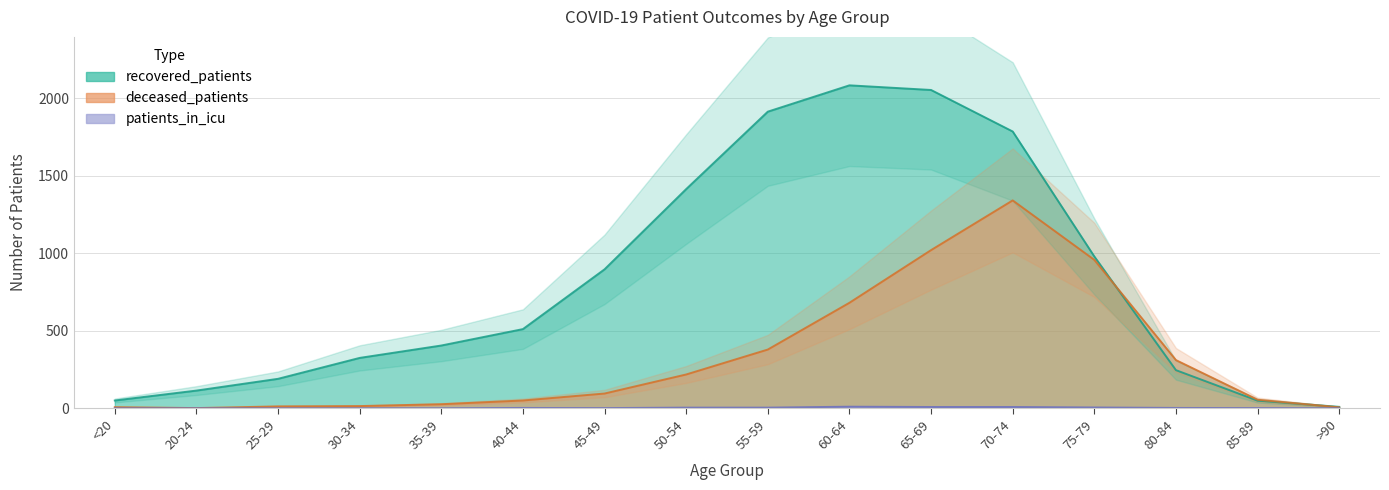

Reading left to right, what are all the values shown in this chart?

recovered_patients: <20=50	20-24=114	25-29=190	30-34=325	35-39=405	40-44=511	45-49=897	50-54=1415	55-59=1915	60-64=2085	65-69=2055	70-74=1787	75-79=980	80-84=246	85-89=49	>90=9
deceased_patients: <20=7	20-24=1	25-29=12	30-34=14	35-39=26	40-44=50	45-49=95	50-54=218	55-59=379	60-64=681	65-69=1021	70-74=1342	75-79=958	80-84=311	85-89=55	>90=6
patients_in_icu: <20=0	20-24=0	25-29=0	30-34=0	35-39=0	40-44=2	45-49=1	50-54=4	55-59=4	60-64=10	65-69=8	70-74=8	75-79=5	80-84=2	85-89=1	>90=0